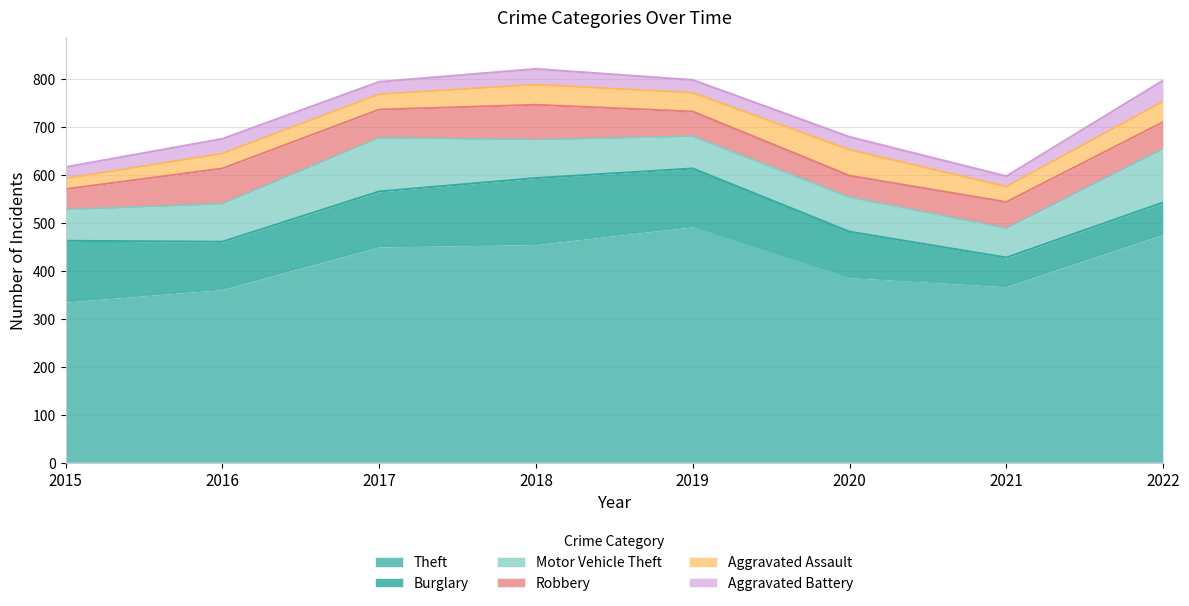

What is the total value across all series at 2017?

795